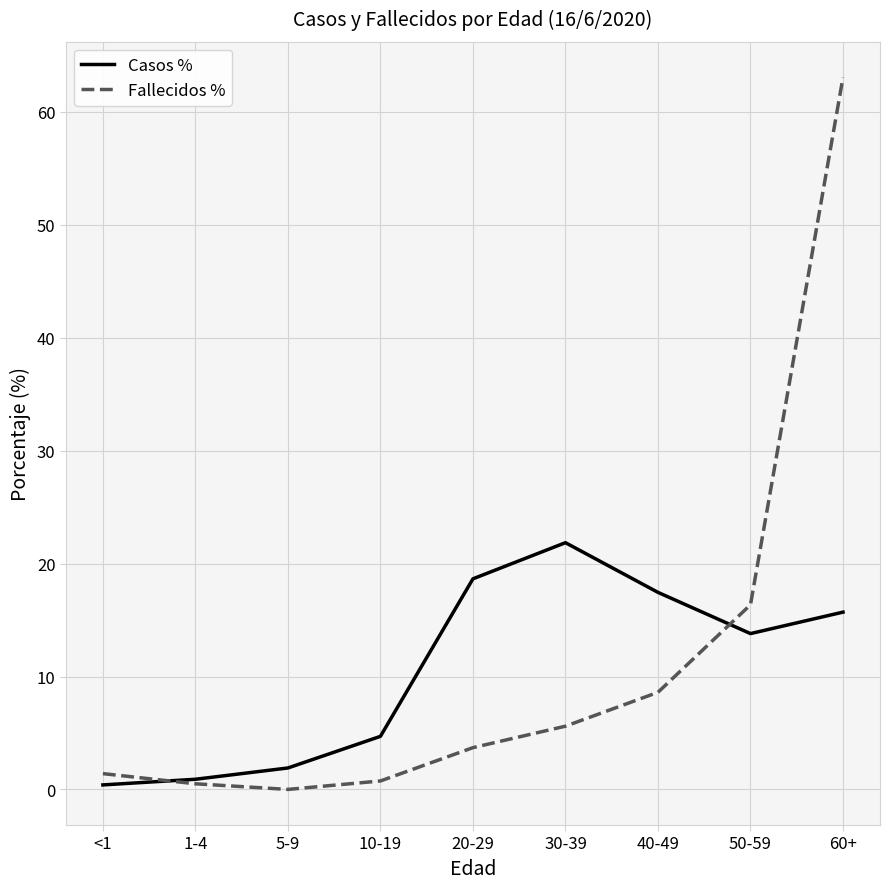

Does the chart display data point markers on the line(s)?

No